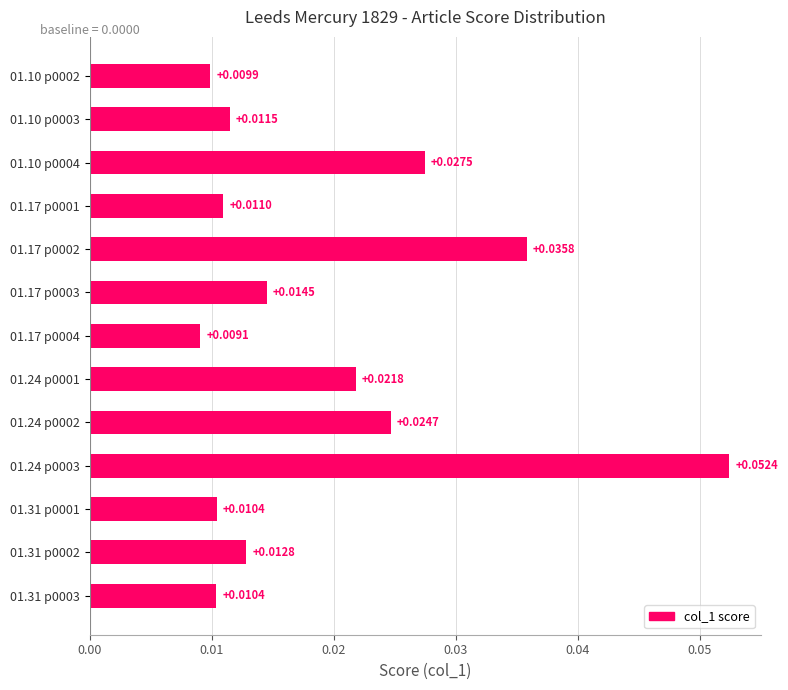

Which has a higher value, 01.17 p0001 or 01.31 p0003?

01.17 p0001